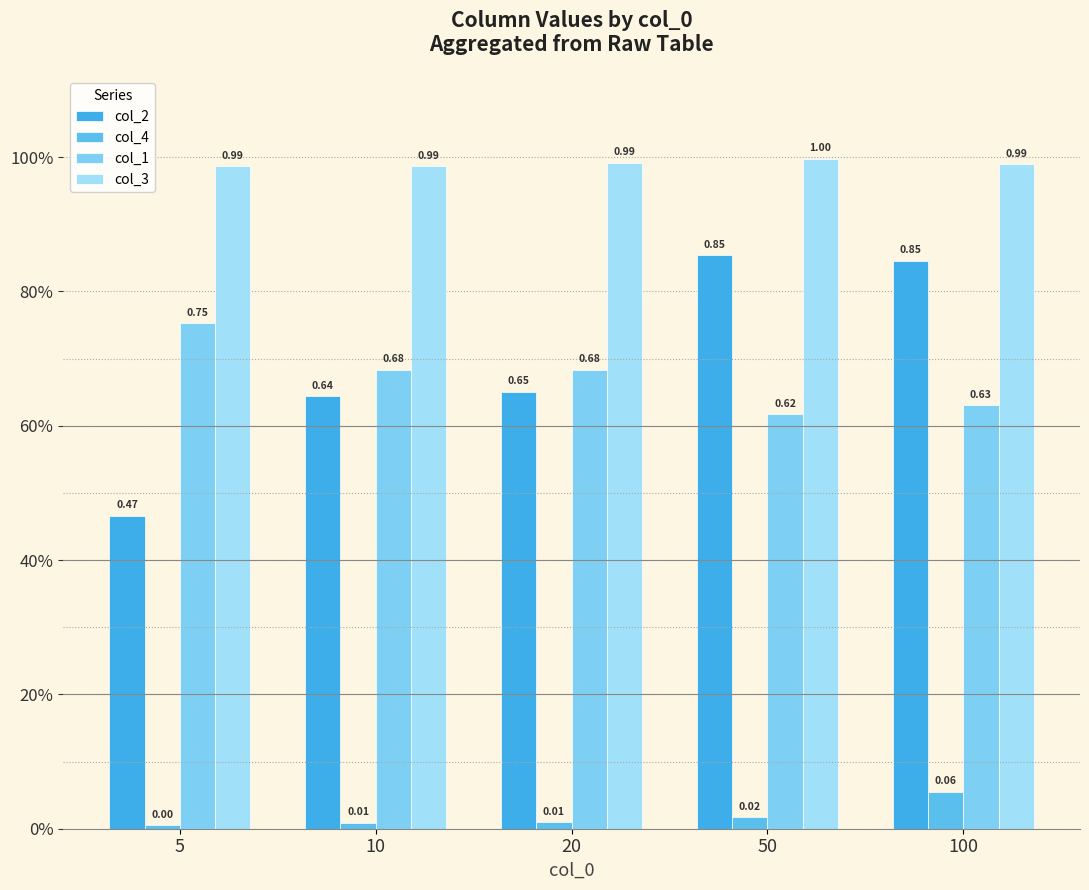

Between 5 and 10, which series saw the biggest shift?

col_2